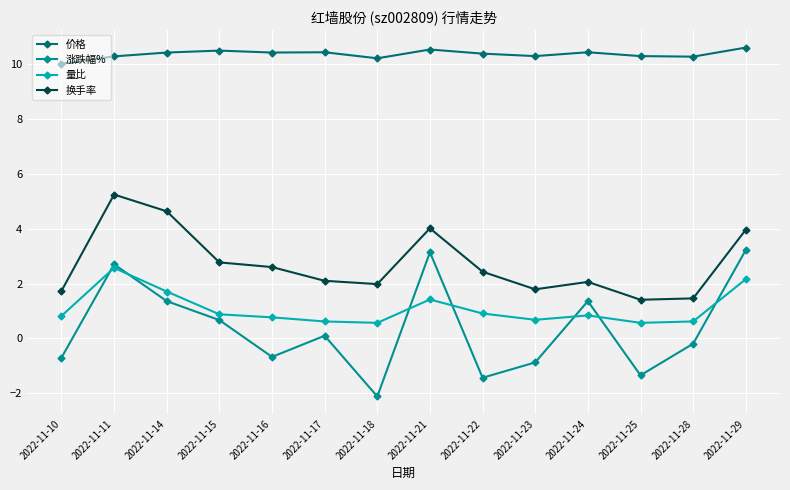

True or false: 价格 and 量比 cross at least once.

False